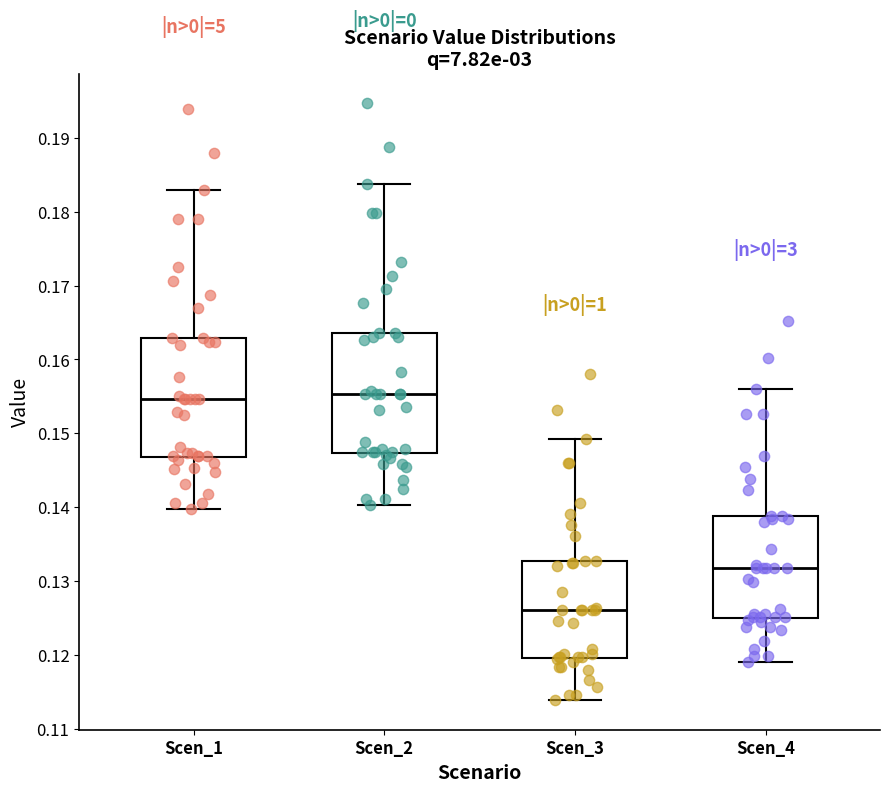

Where is the lower edge of the box for Scen_4 on the y-axis? The values are not printed on the chart, so give them approximately, as read against the axis.

0.125